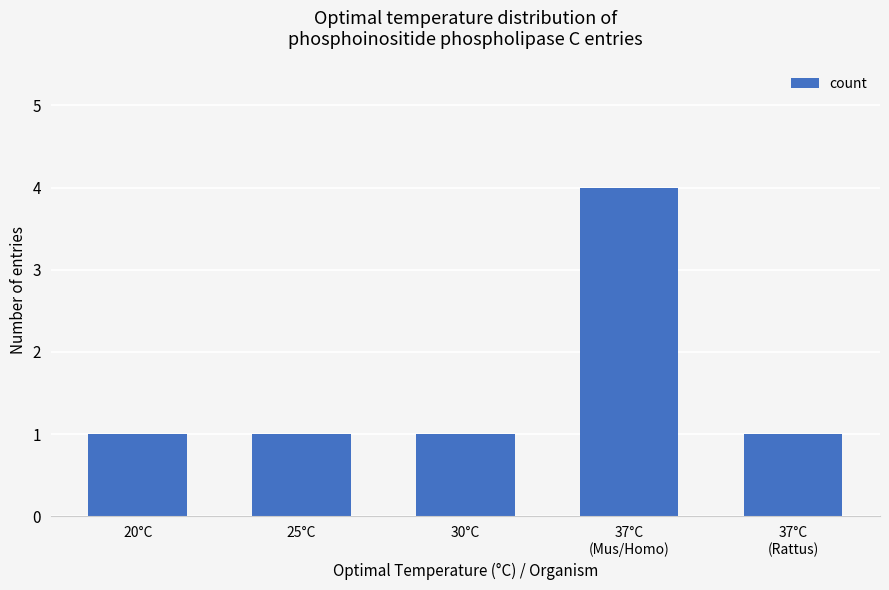

What value does the data have at 20°C?

1